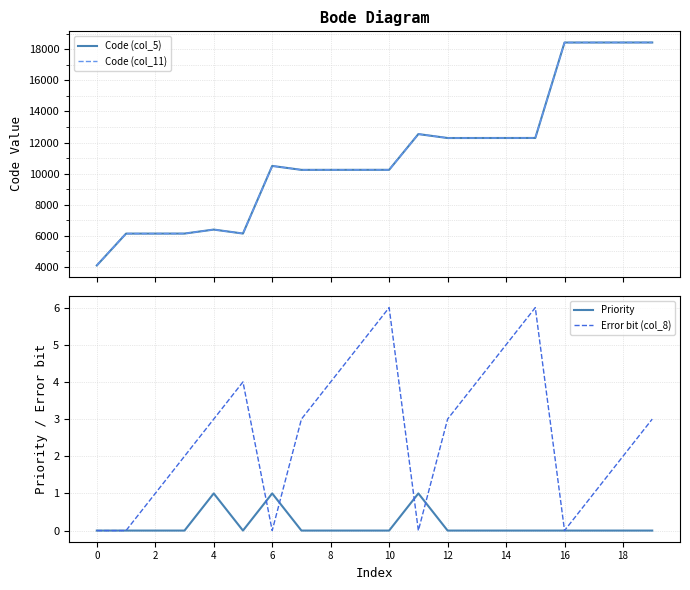

The Priority series shows 0 at 2. True or false?

True